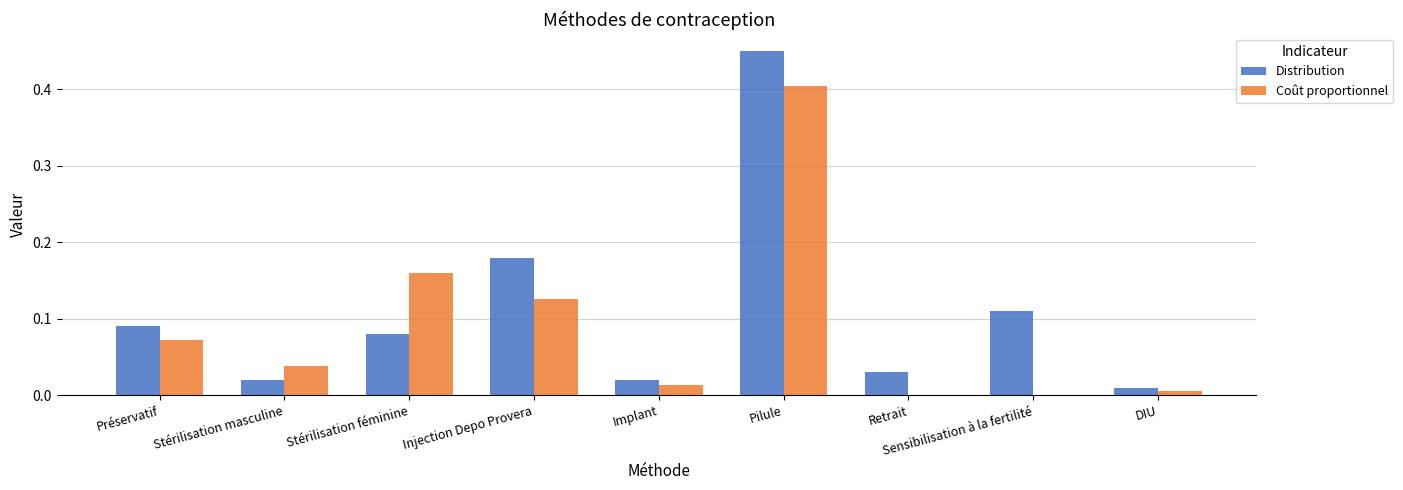

True or false: Coût proportionnel has a value of 0.2 at Retrait.

False